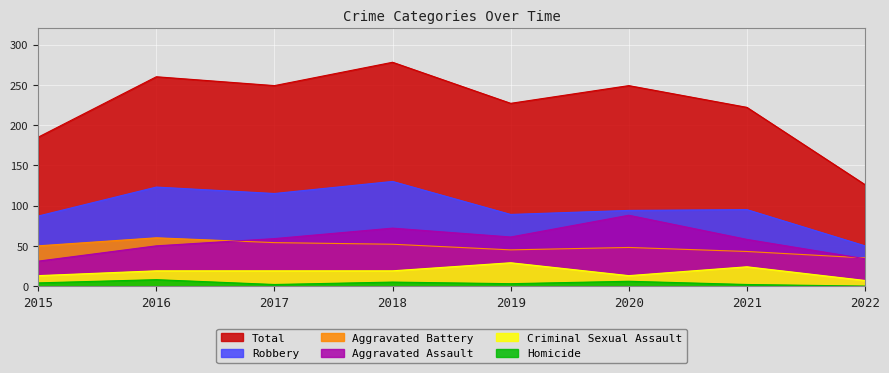

How many values in the Homicide series exceed 4?

3